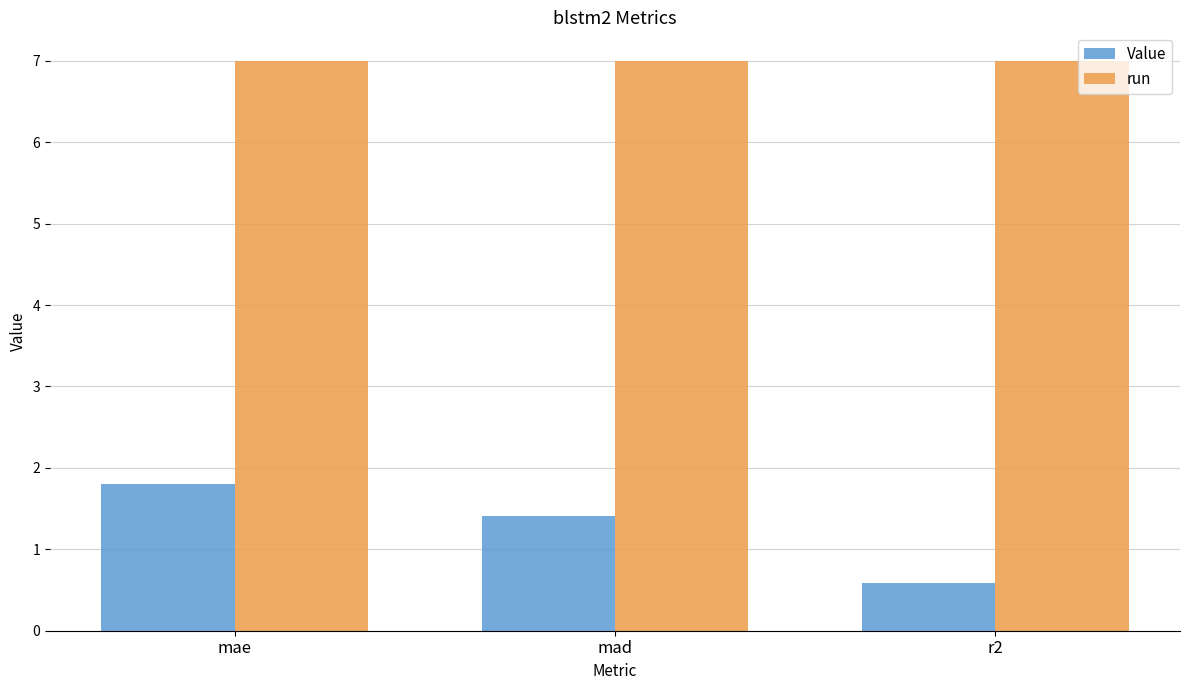

What is the label of the 3rd bar from the left?

r2